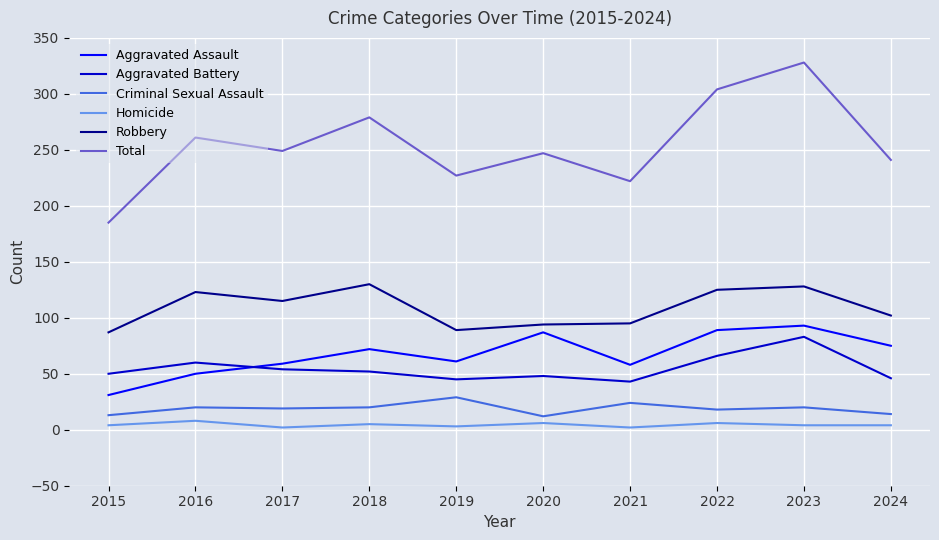

What is the spread (max minus min) of values at 2019?

224